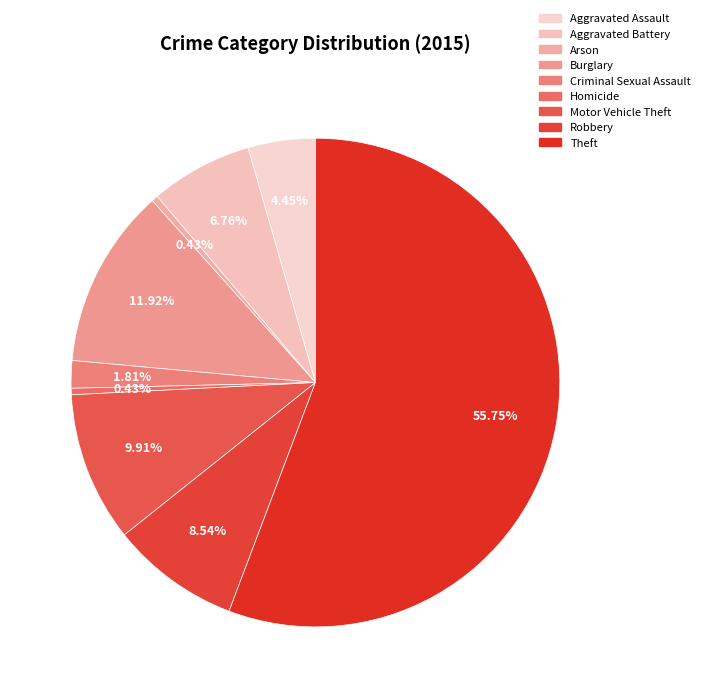

To the nearest percent, what is the difference between the largest and smallest slice percentages?

55%